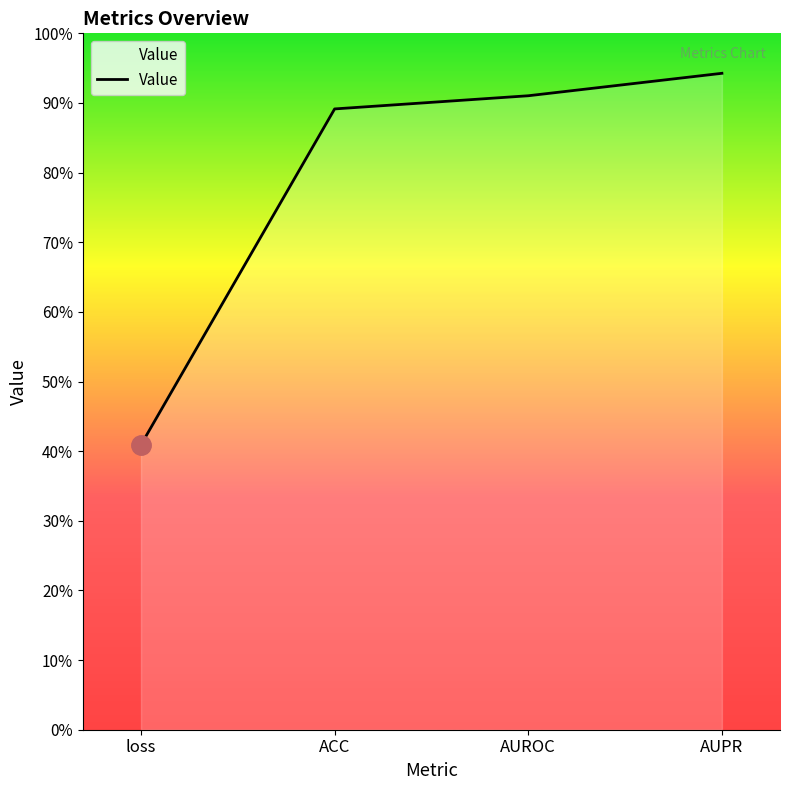

Reading left to right, extract all data points from this chart.

loss=0.4	ACC=0.9	AUROC=0.9	AUPR=0.9